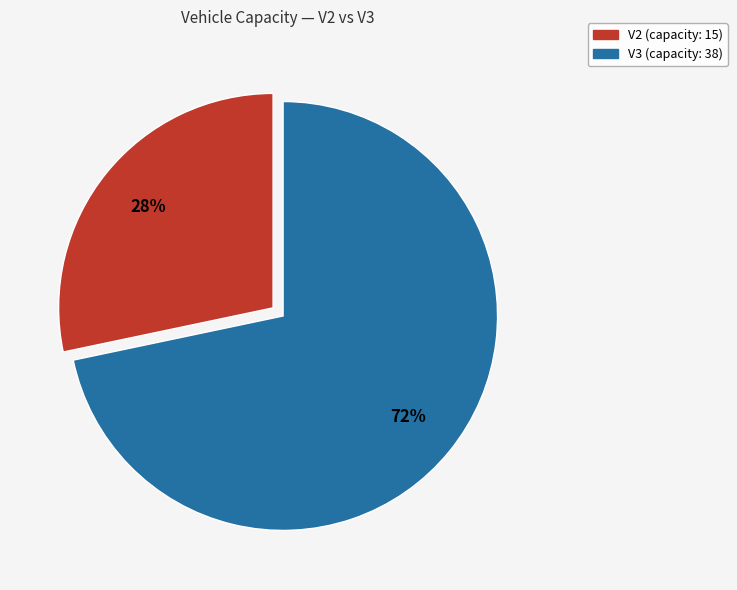

Combined, do V3 and V2 account for over 50%?

Yes